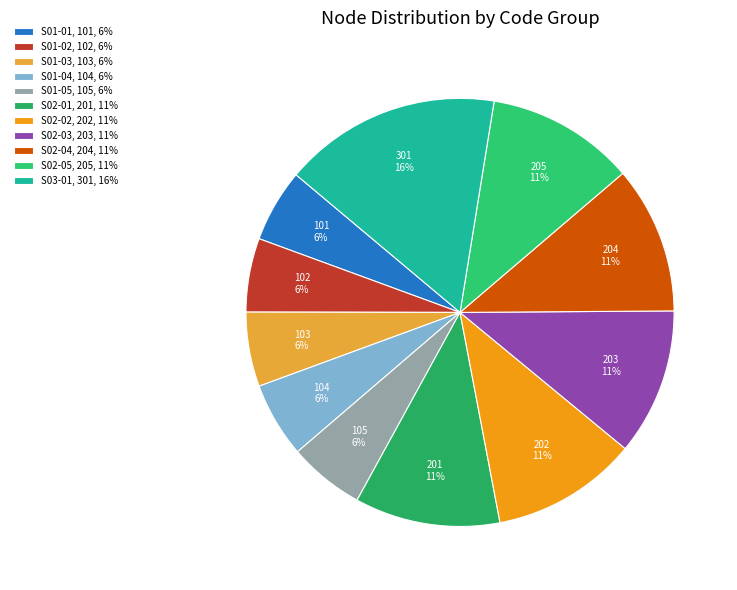

To the nearest percent, what is the combined percentage of S01-02 and S02-04?

17%